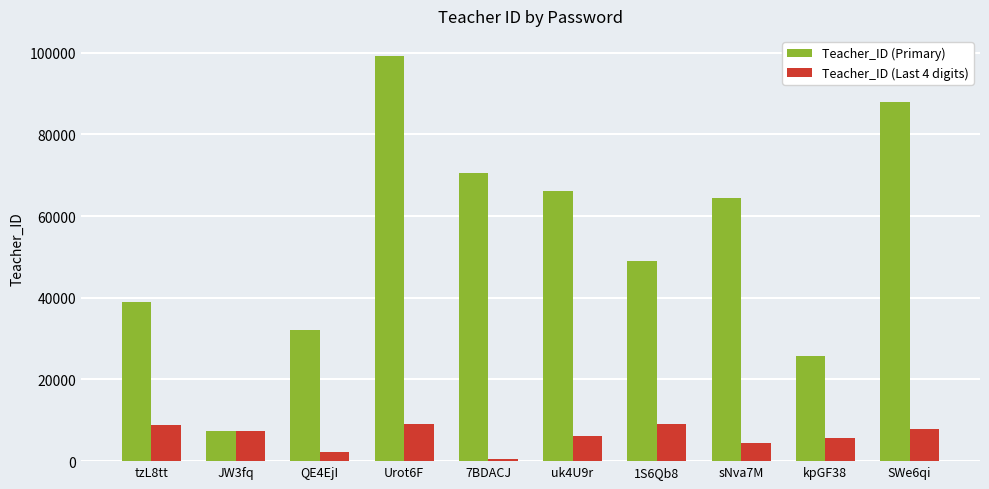

What is the sum of all Teacher_ID (Last 4 digits) values?

61024